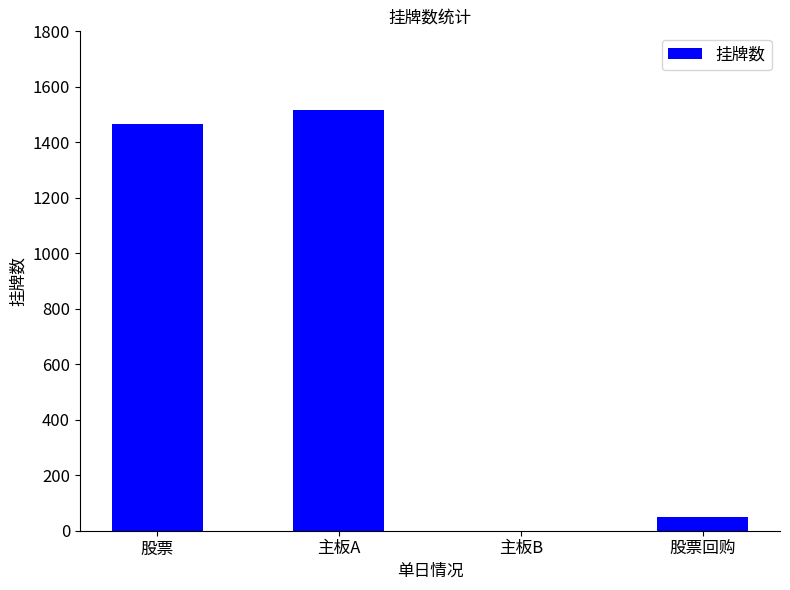

Reading left to right, what are all the values shown in this chart?

1465	1515	0	50